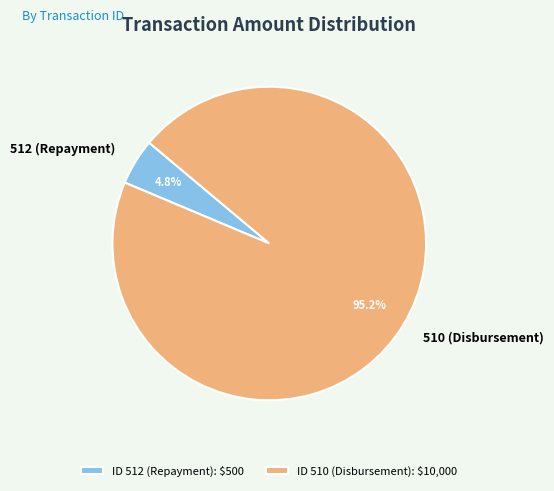

Combined, what portion of the pie is 512 (Repayment) and 510 (Disbursement)?

100.0%